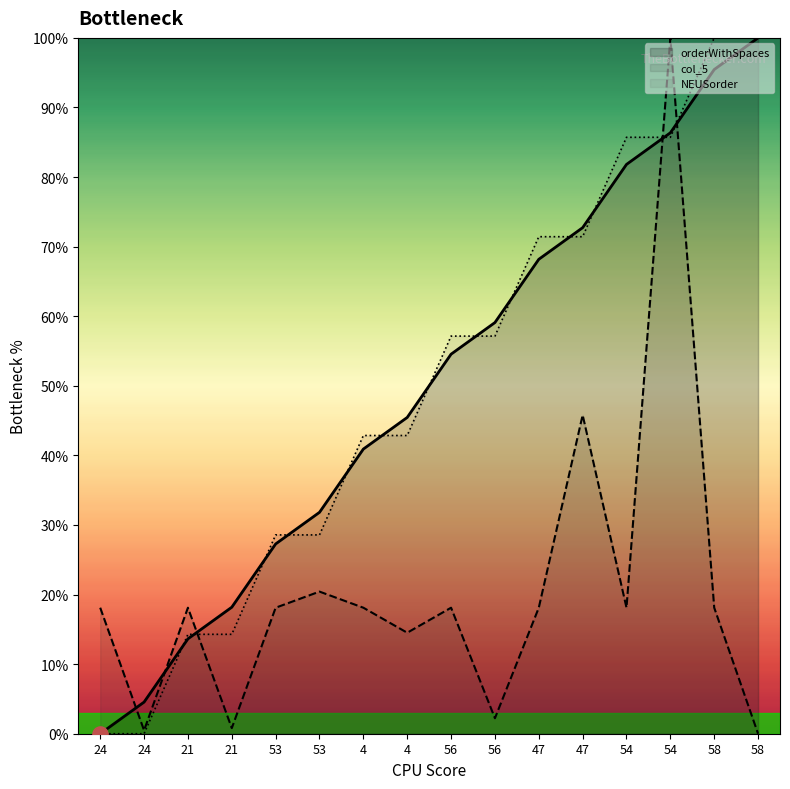

What are all the series names shown in the legend?

orderWithSpaces, col_5, NEUSorder